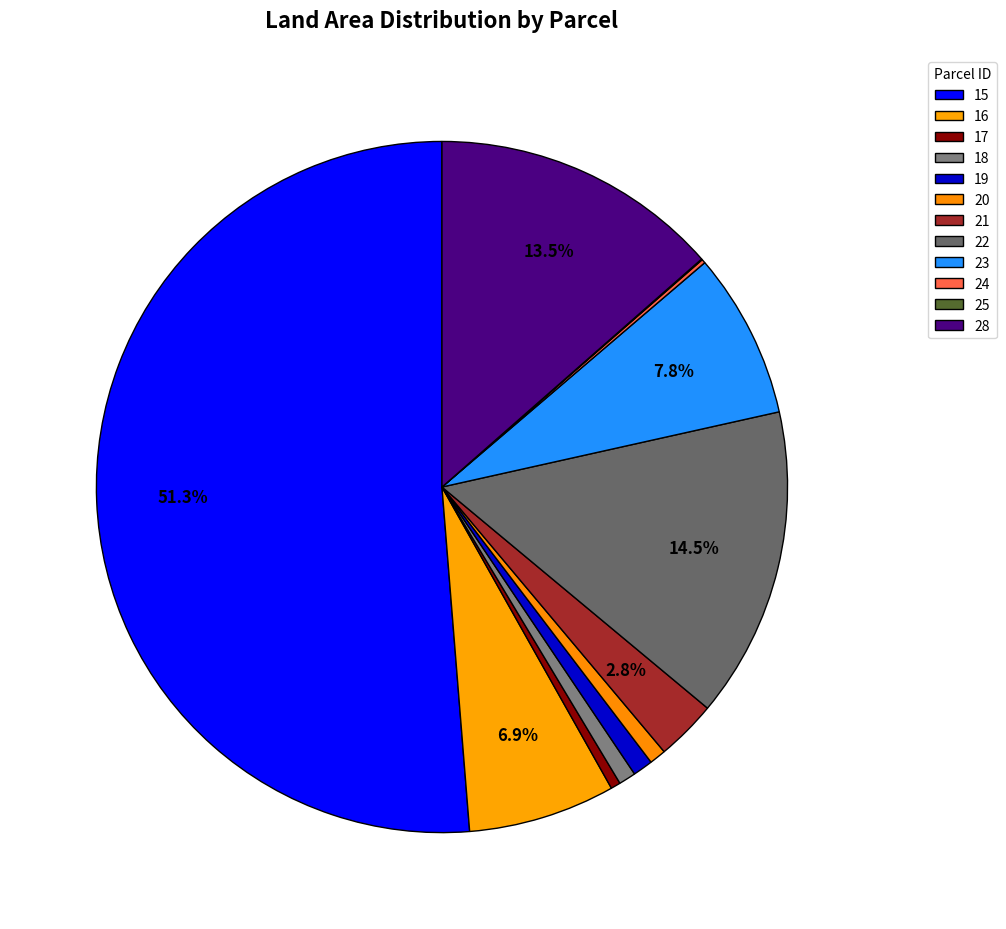

What is the change in value from 23 to 25?

-768.0